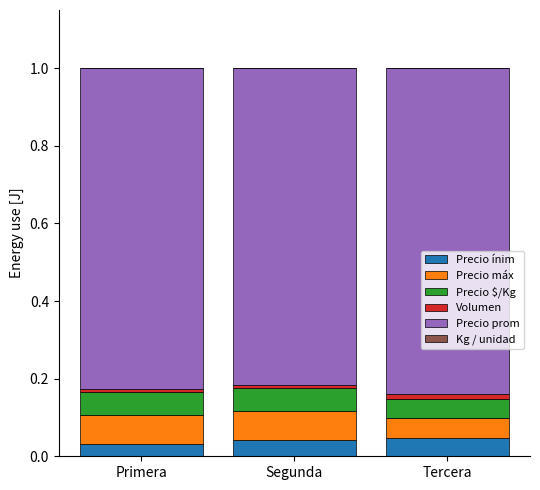

The value of Precio ínim at Tercera is 0.0. True or false?

True